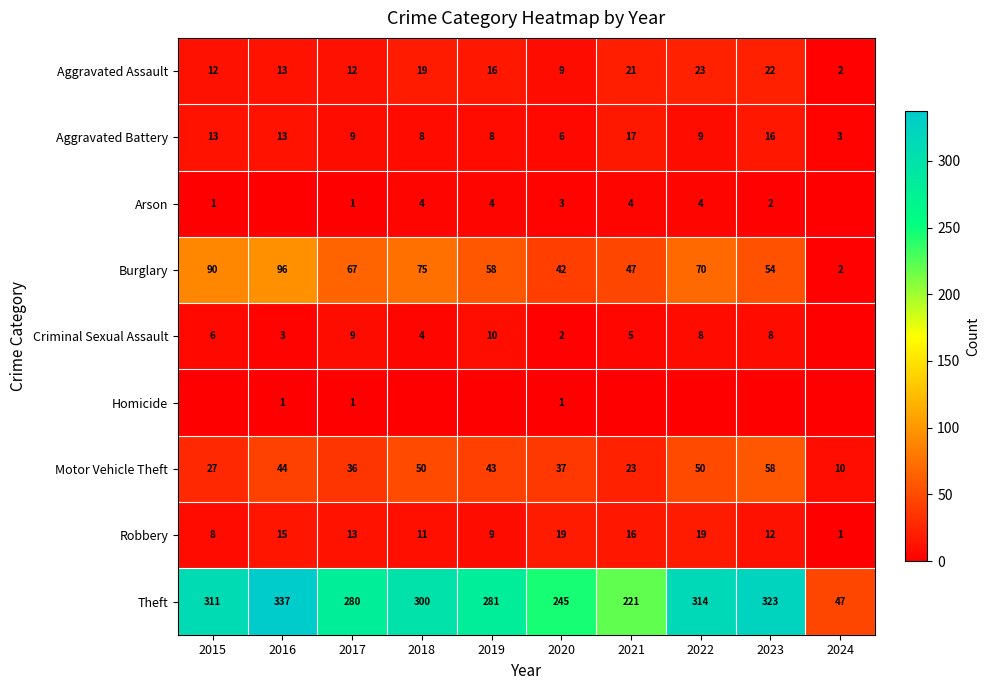

True or false: Motor Vehicle Theft has a value of 4 at 2024.

False